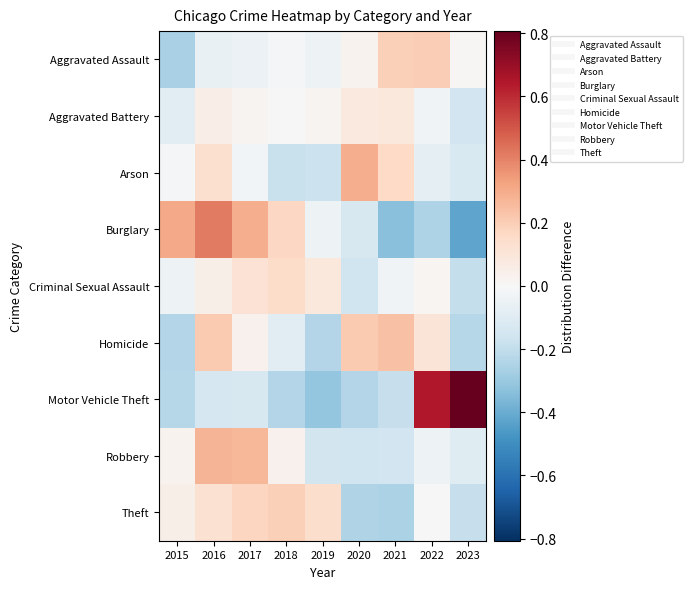

Count the number of categories in the chart.

9